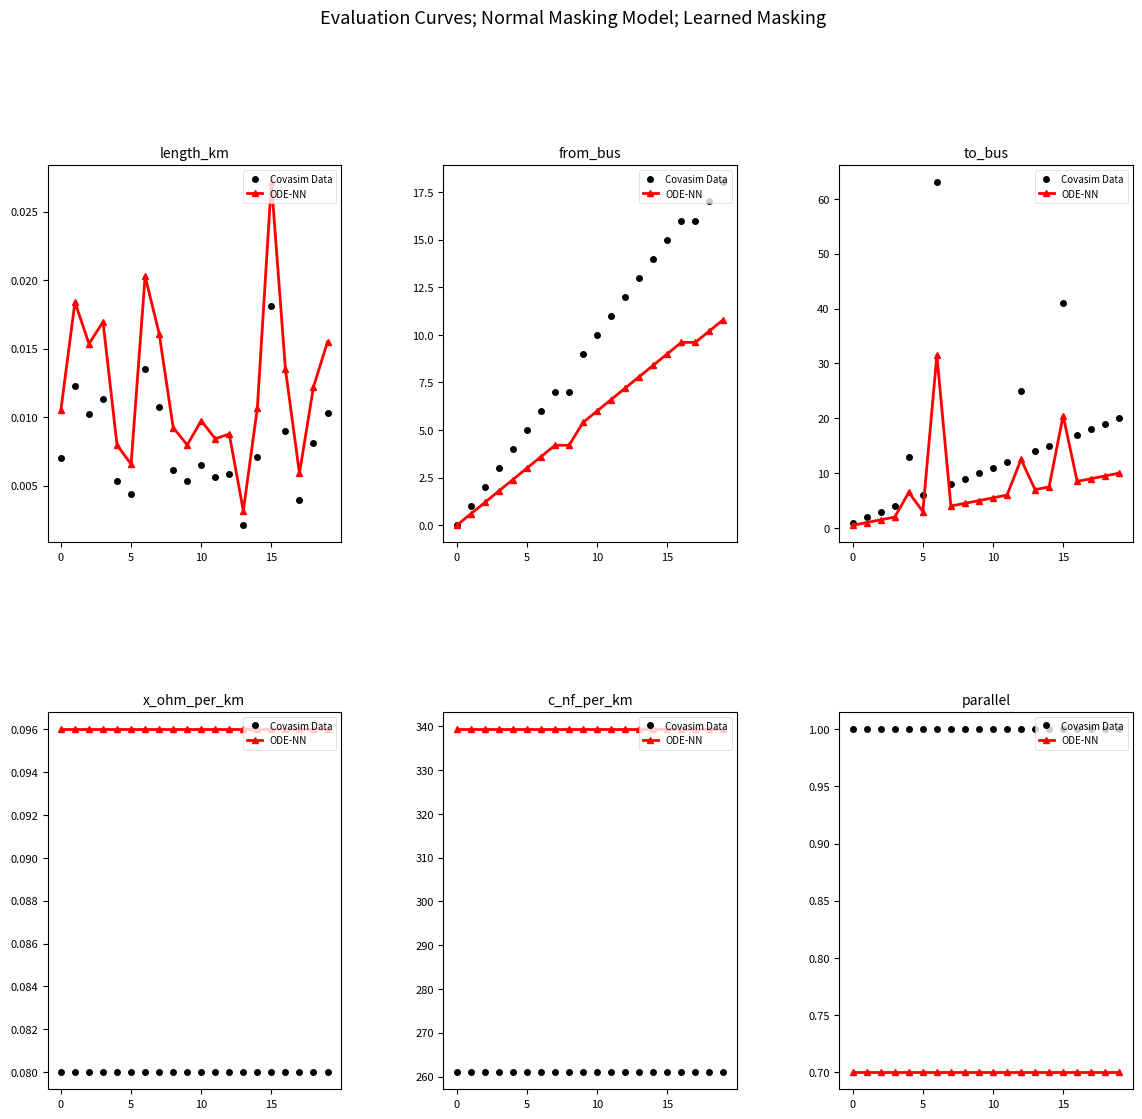

The ODE-NN series shows 0.2 at 19. True or false?

False